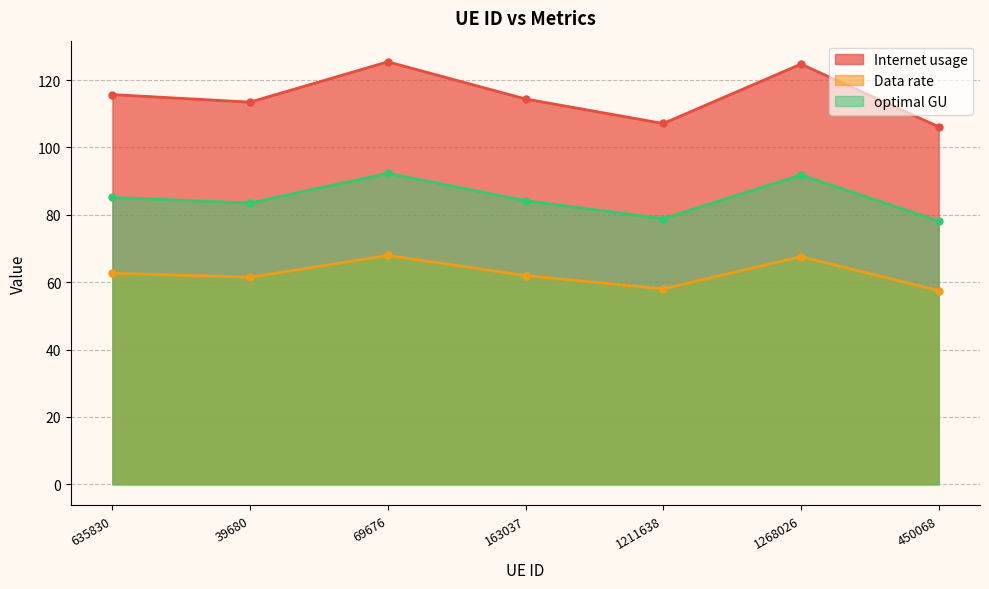

Where is the first local minimum for Data rate?

39680